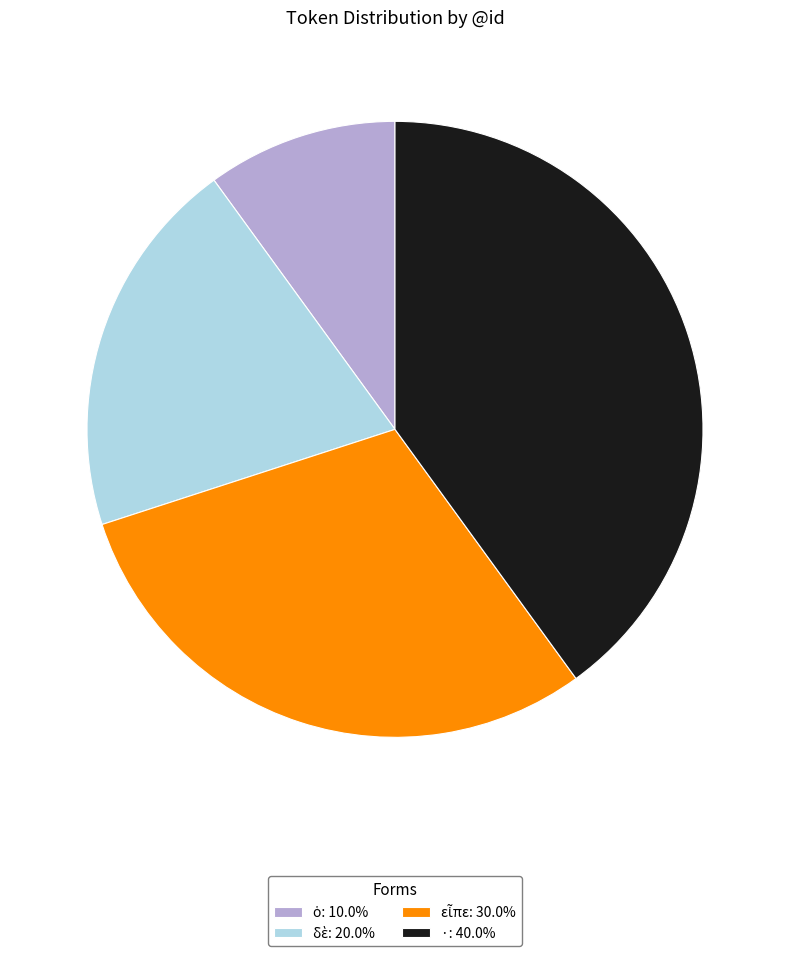

The · slice represents 27% of the pie. True or false?

False